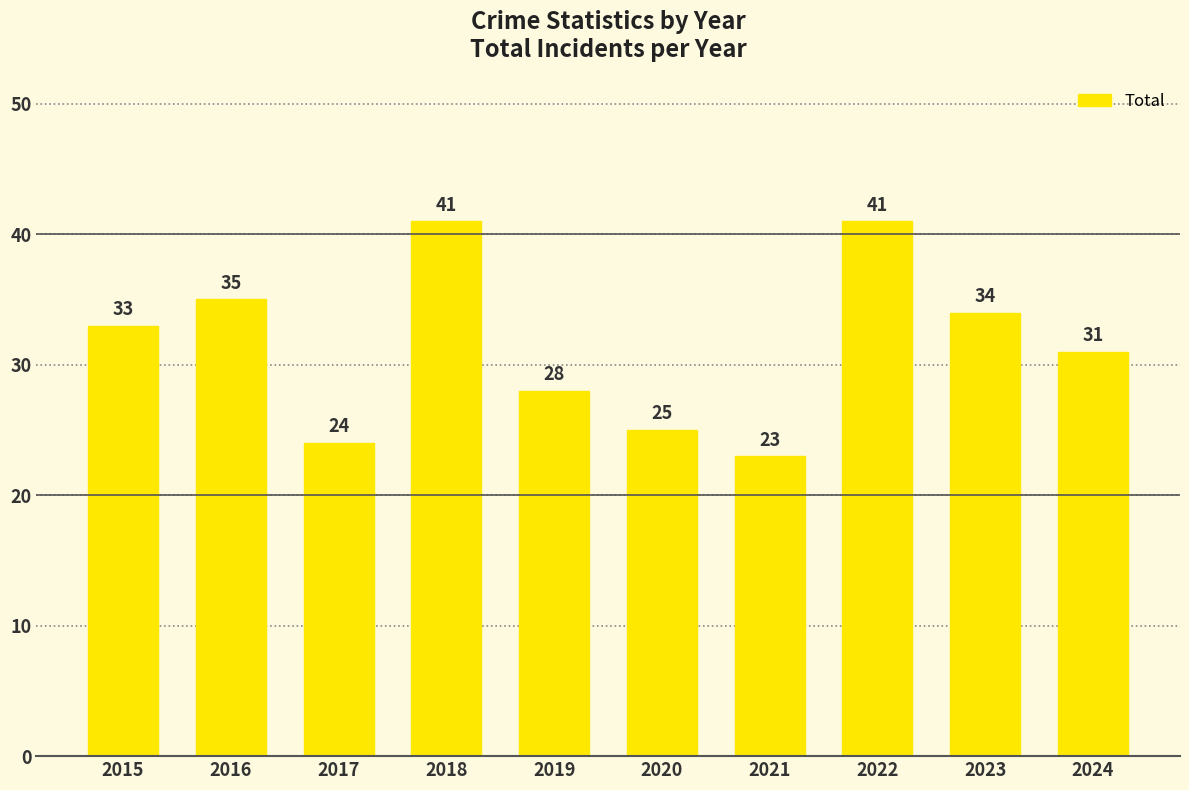

What is the approximate value at 2015, to the nearest 10?

30